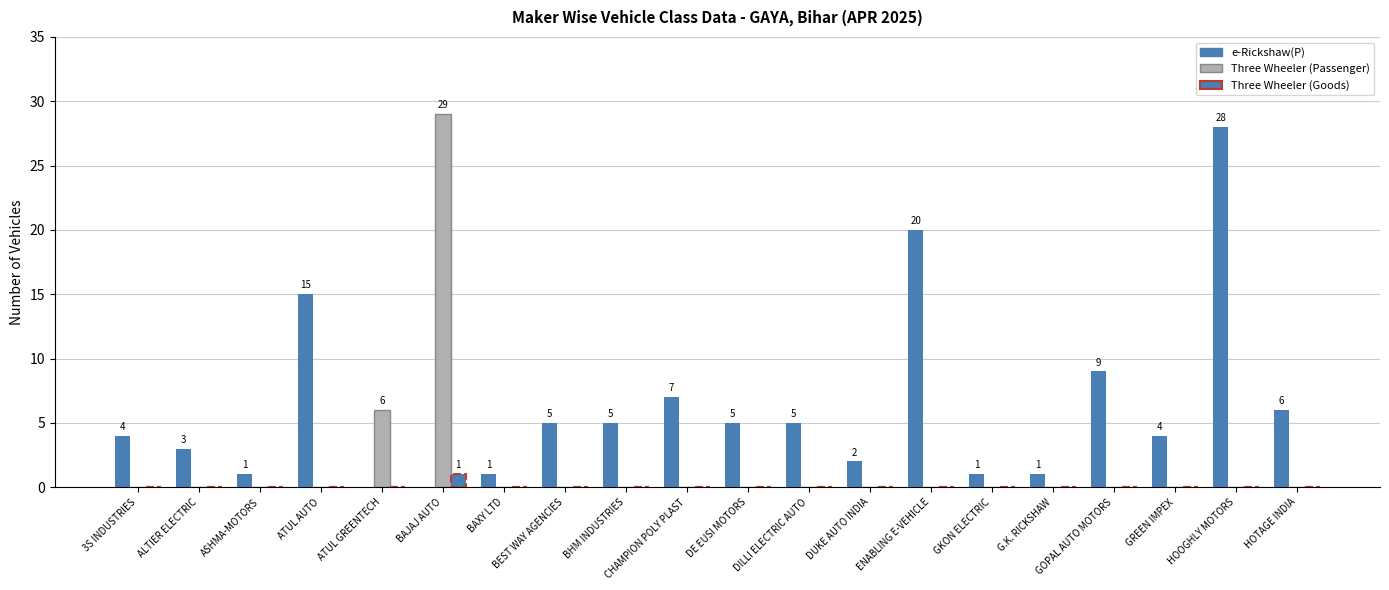

Which series changed the most between BAJAJ AUTO and DUKE AUTO INDIA?

Three Wheeler (Passenger)